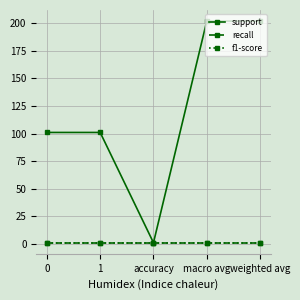

Which category has the lowest value across all series?

accuracy